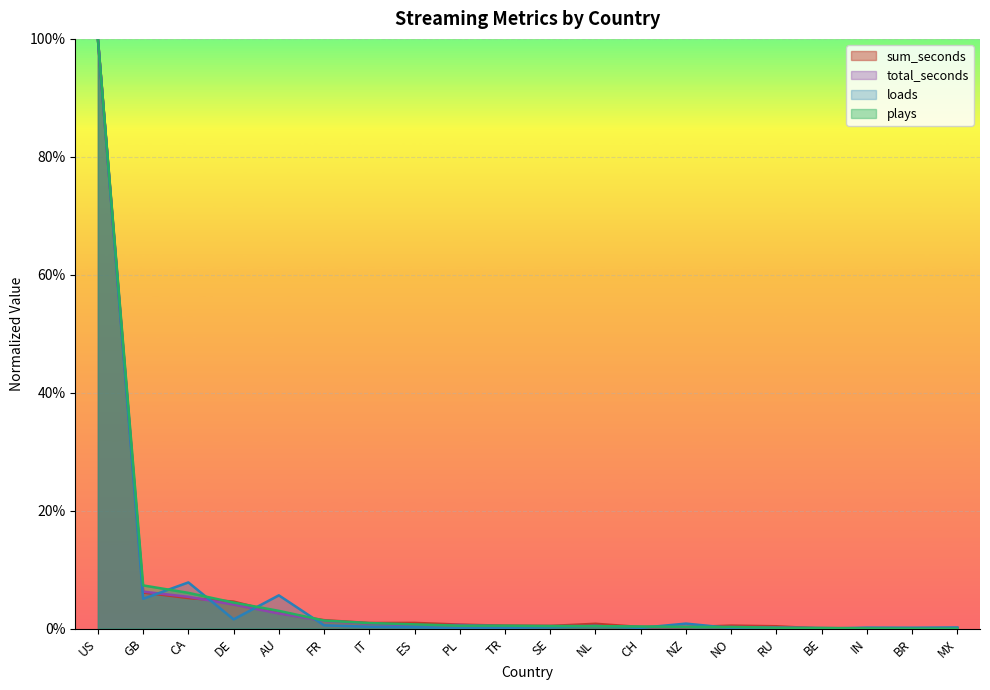

What is the label of the 19th point from the right?

GB